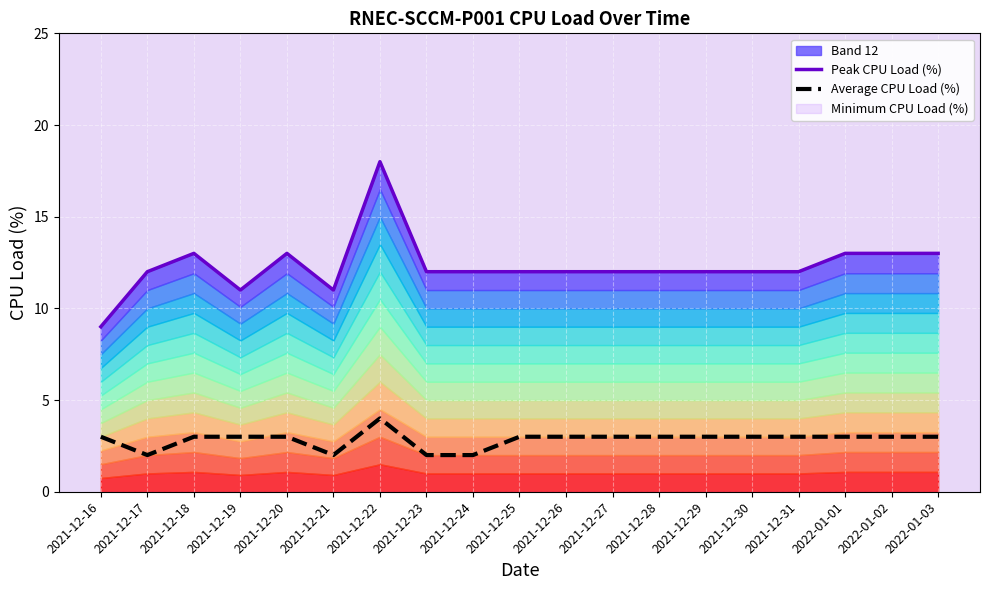

Is the value of Peak CPU Load (%) at 2022-01-01 greater than the value of Average CPU Load (%) at 2021-12-16?

Yes